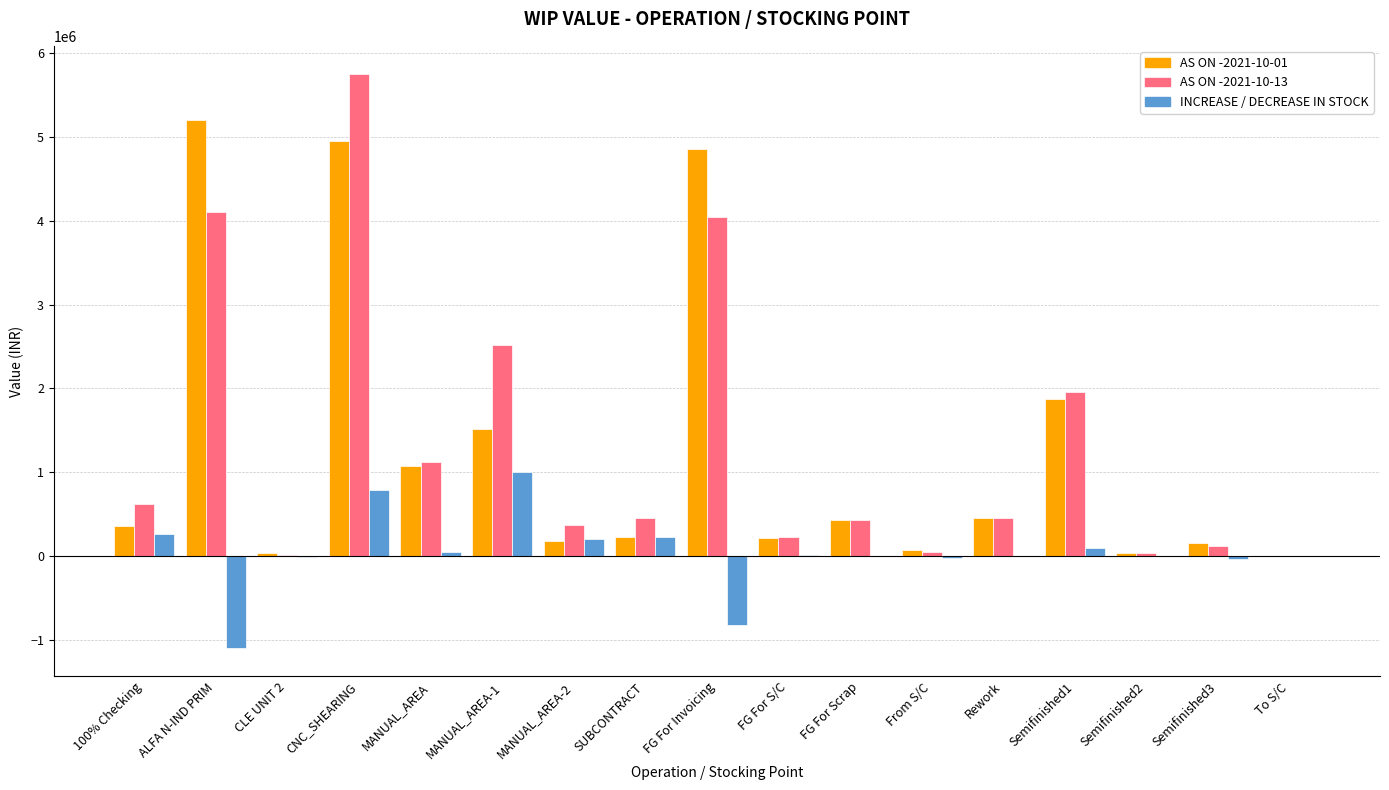

What is the highest value of the AS ON -2021-10-13 series?

5746390.6